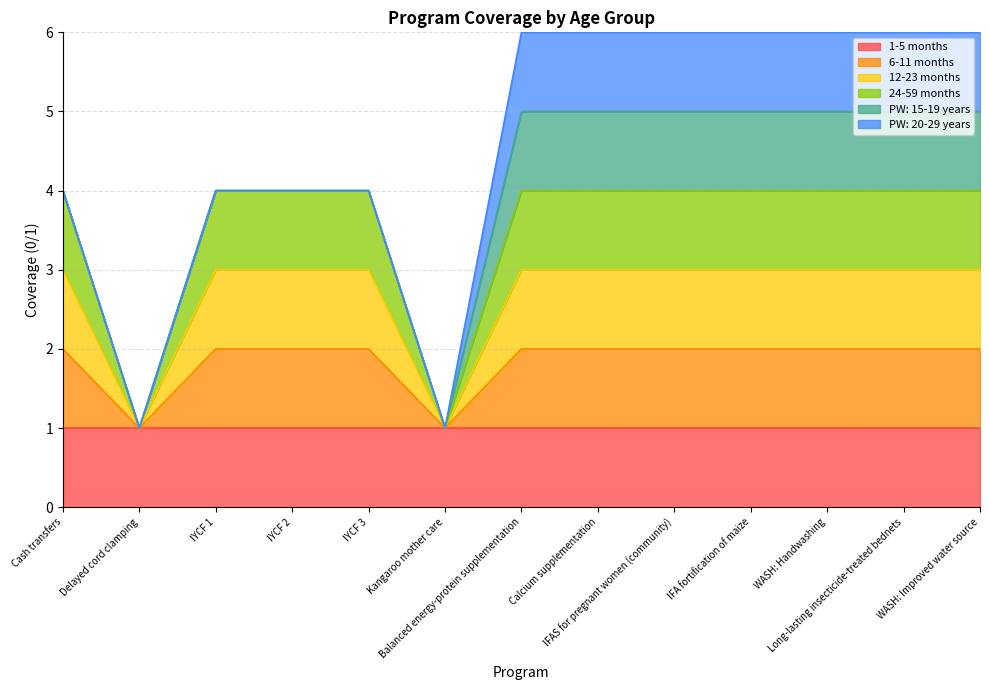

At which category does 24-59 months reach its first local valley?

Delayed cord clamping